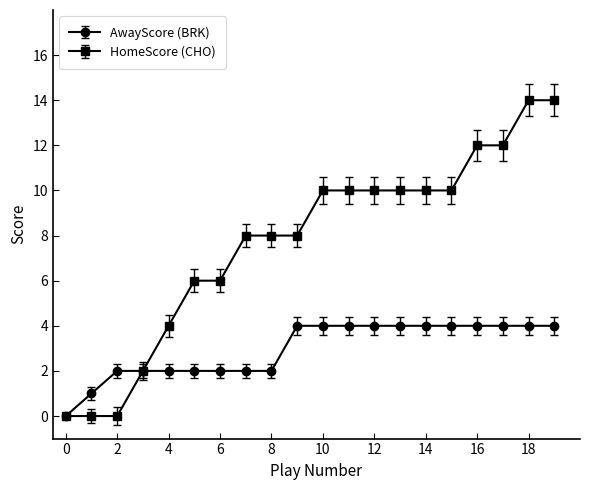

Rank the series by their maximum value, from lowest to highest.

AwayScore (BRK), HomeScore (CHO)